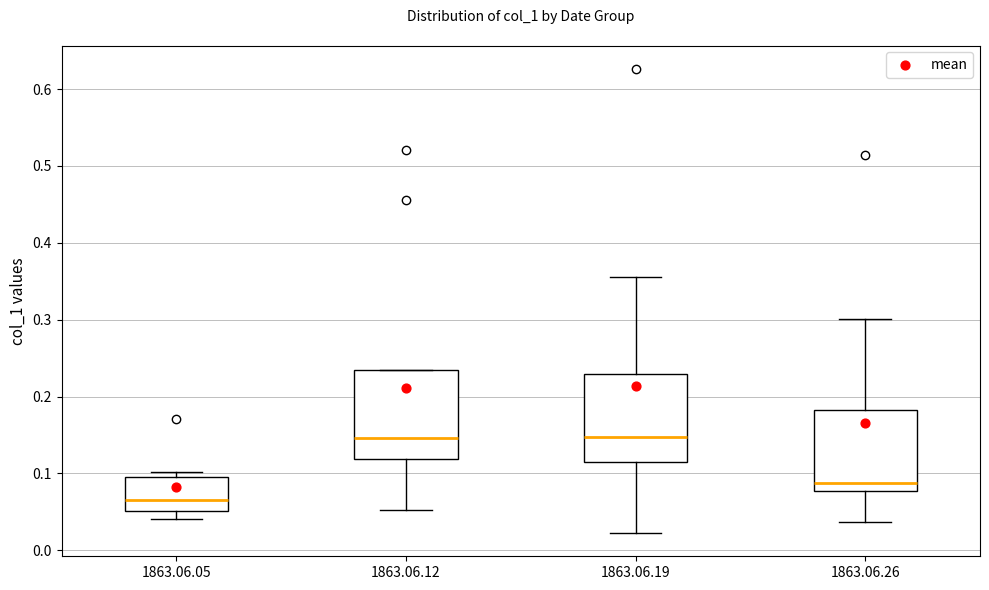

Where does the lower whisker of the box for 1863.06.19 end on the y-axis? The values are not printed on the chart, so give them approximately, as read against the axis.

0.02